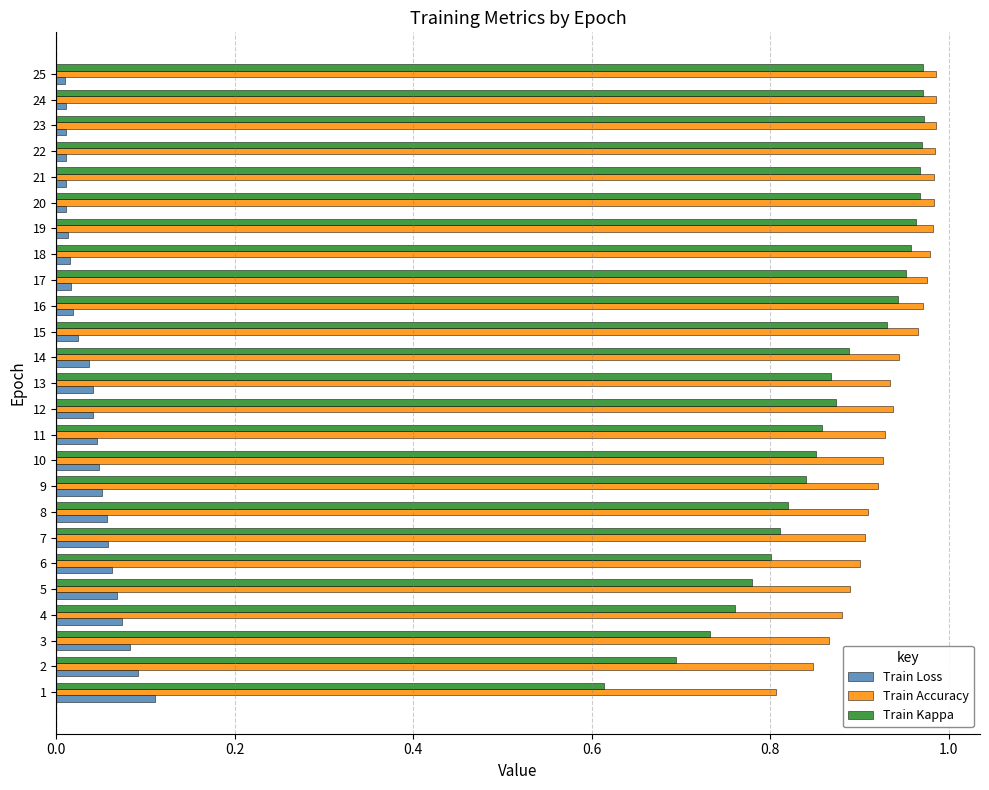

Is it true that Train Accuracy equals 1.6 at 5?

False